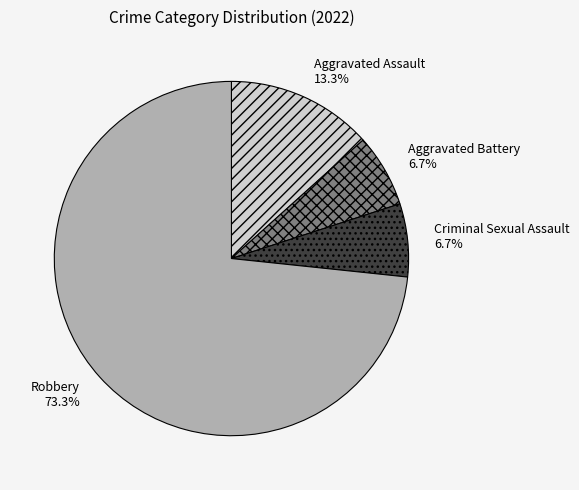

How many segments does this pie chart have?

4